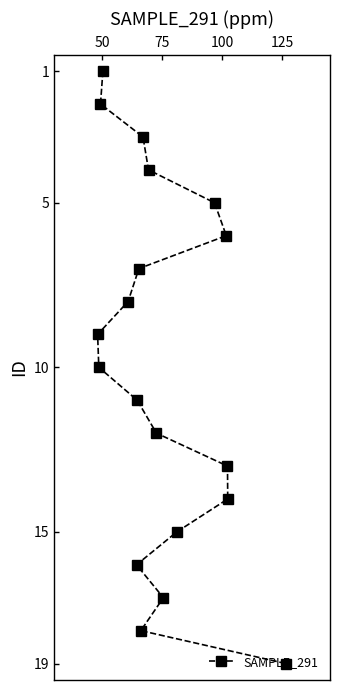

What is the sum of all values?

190